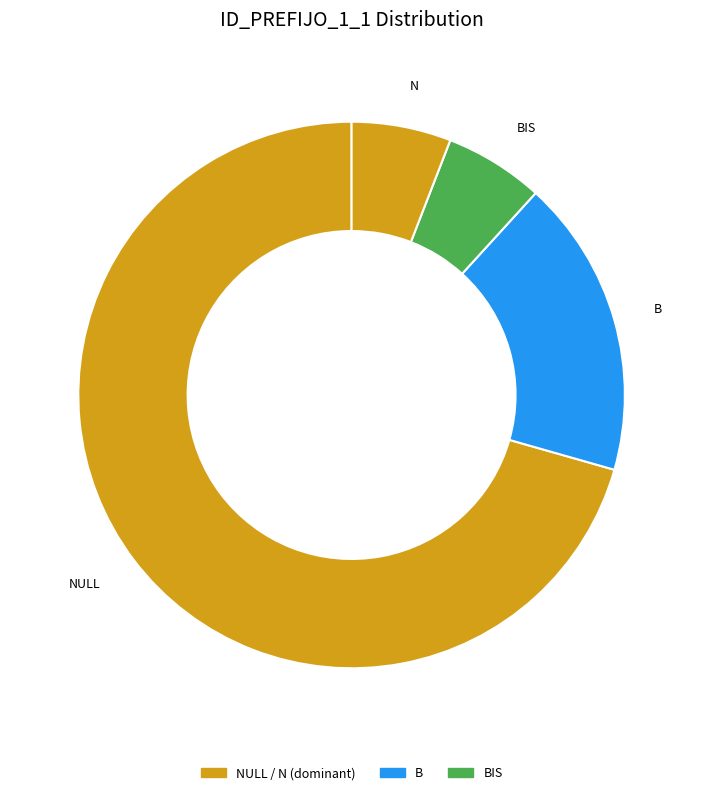

How many slices are in this pie chart?

4